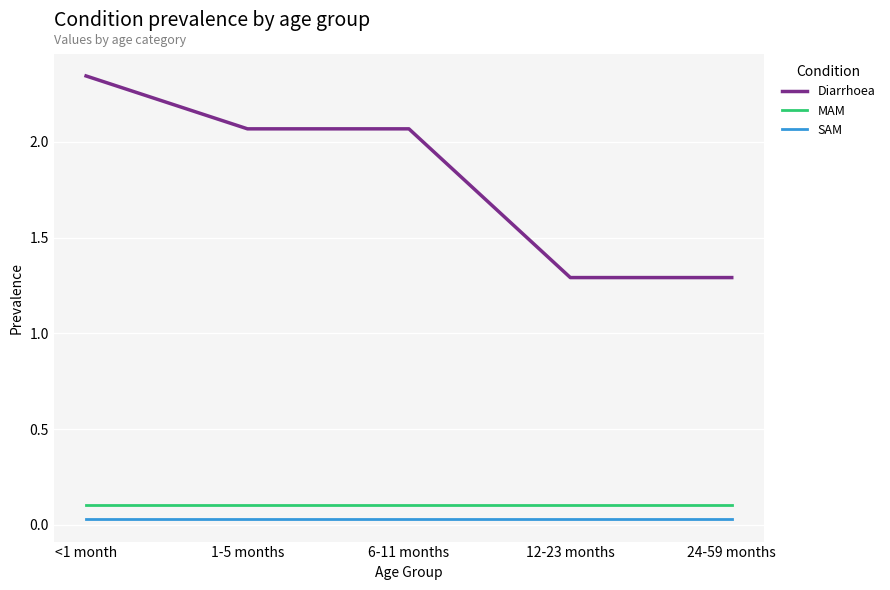

The Diarrhoea series shows 1.3 at 12-23 months. True or false?

True